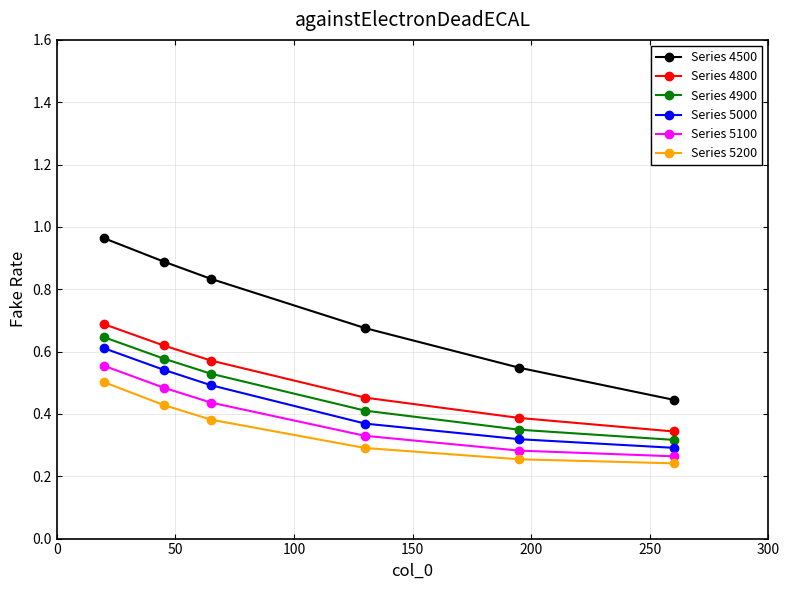

True or false: Series 5200 and Series 4800 cross at least once.

False